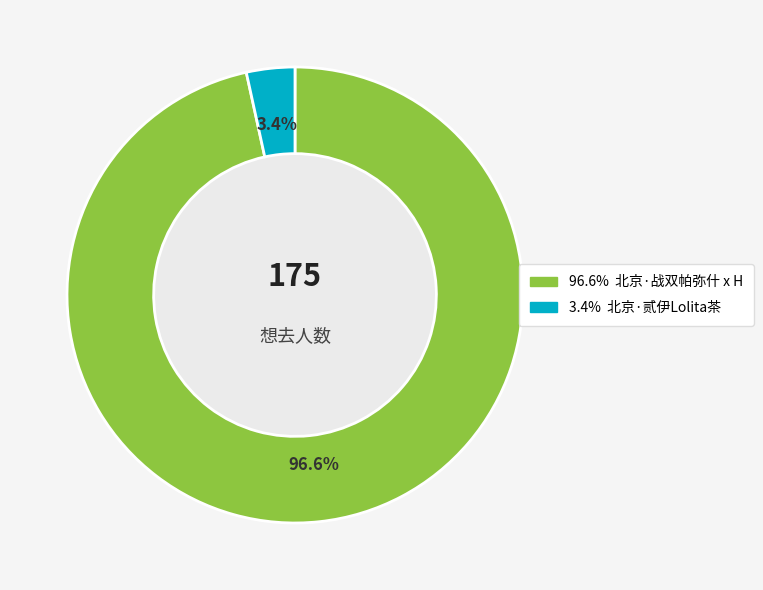

Does any single category account for the majority?

Yes